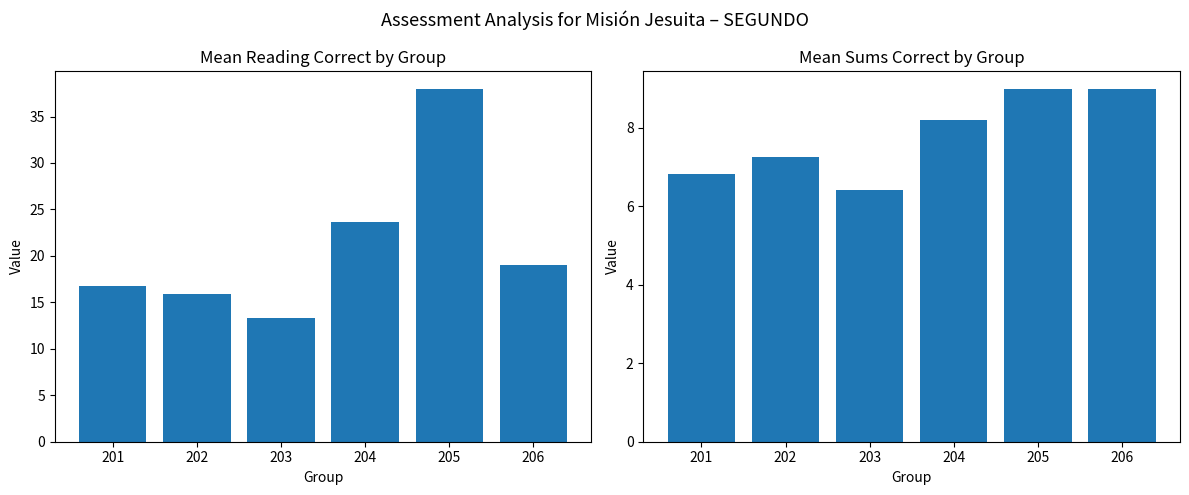

What is the greatest value displayed?

38.0